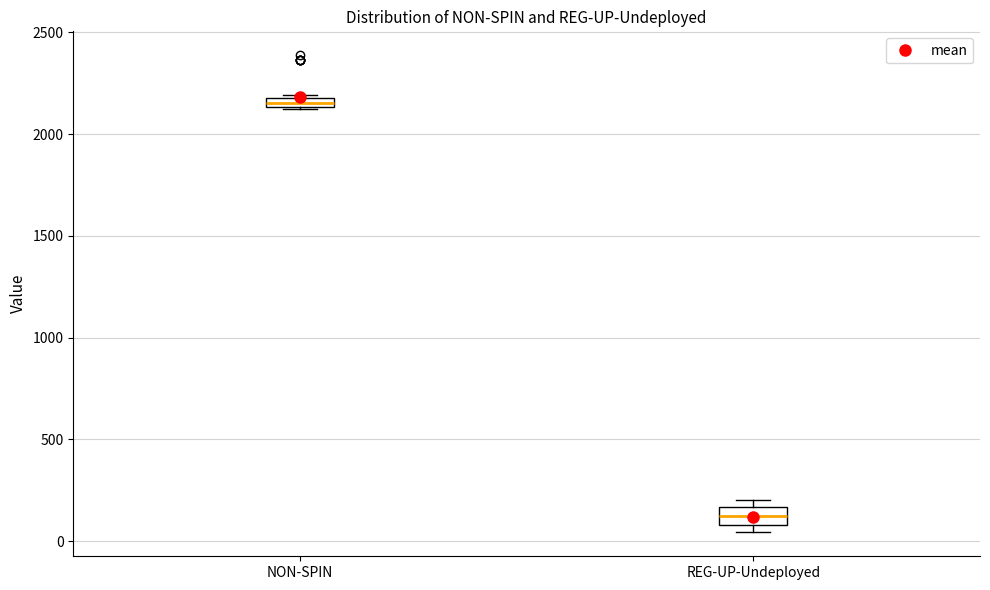

Where is the lower edge of the box for REG-UP-Undeployed on the y-axis? The values are not printed on the chart, so give them approximately, as read against the axis.

100